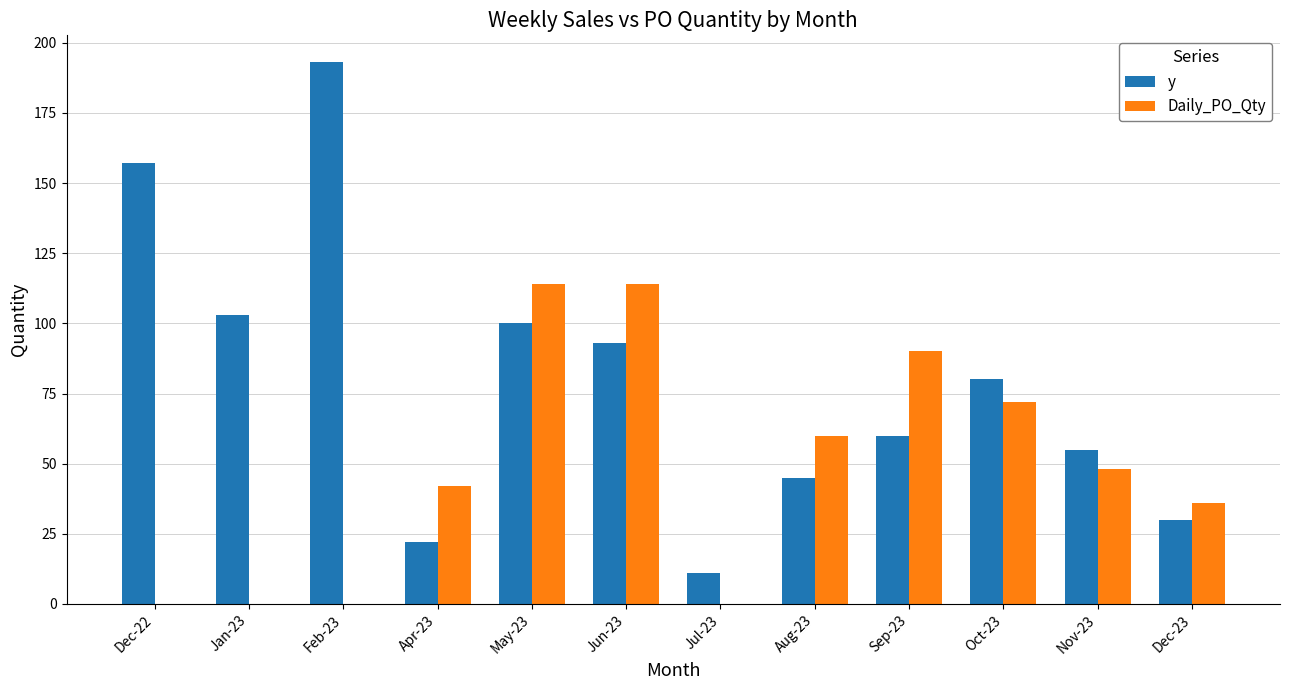

What is the total value across all series at May-23?

214